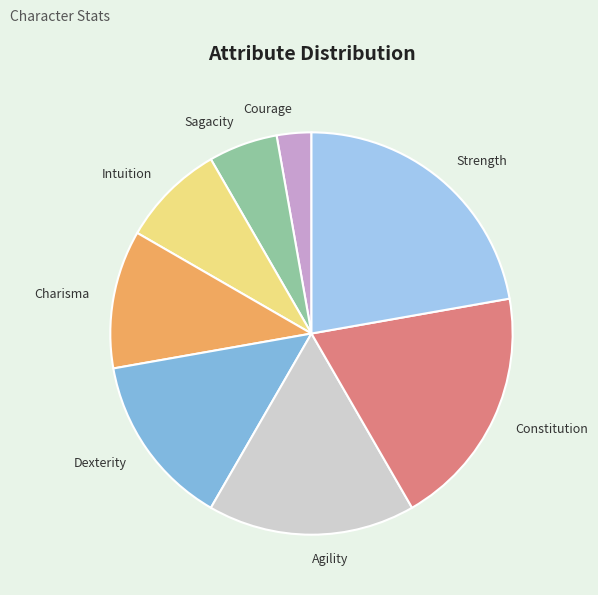

Which slice is the largest?

Strength